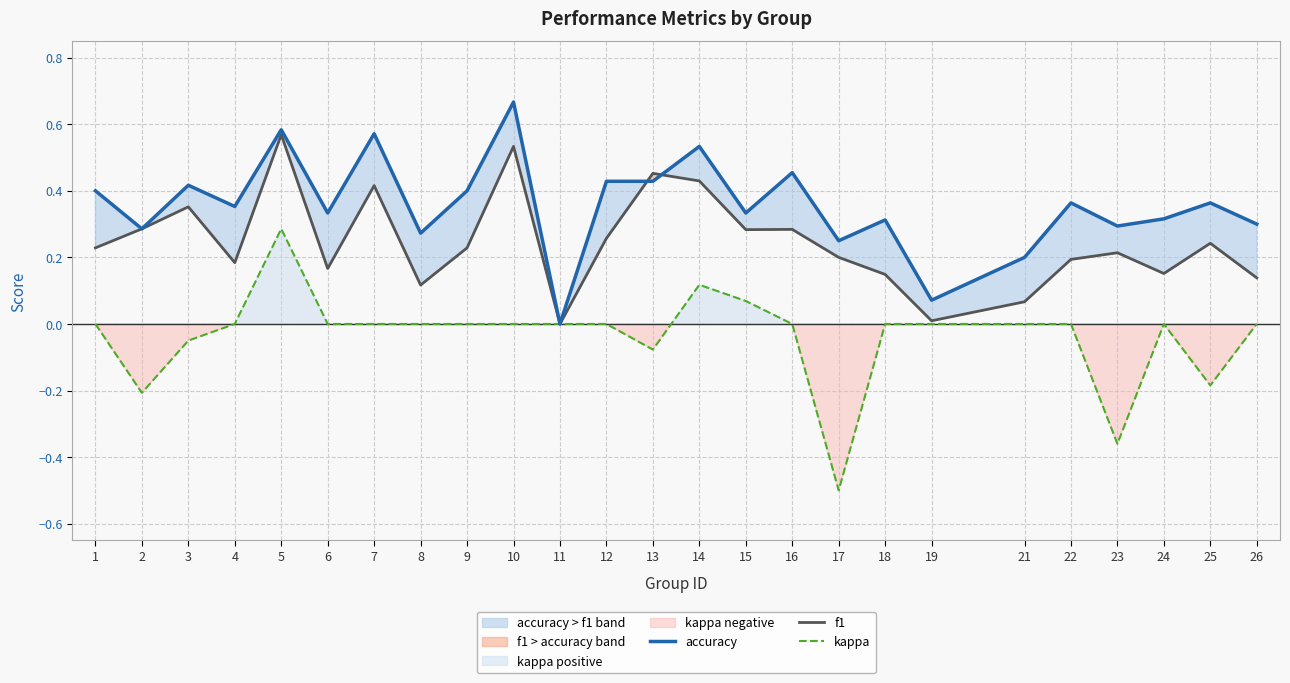

True or false: kappa has more than 1 interior local peaks.

True